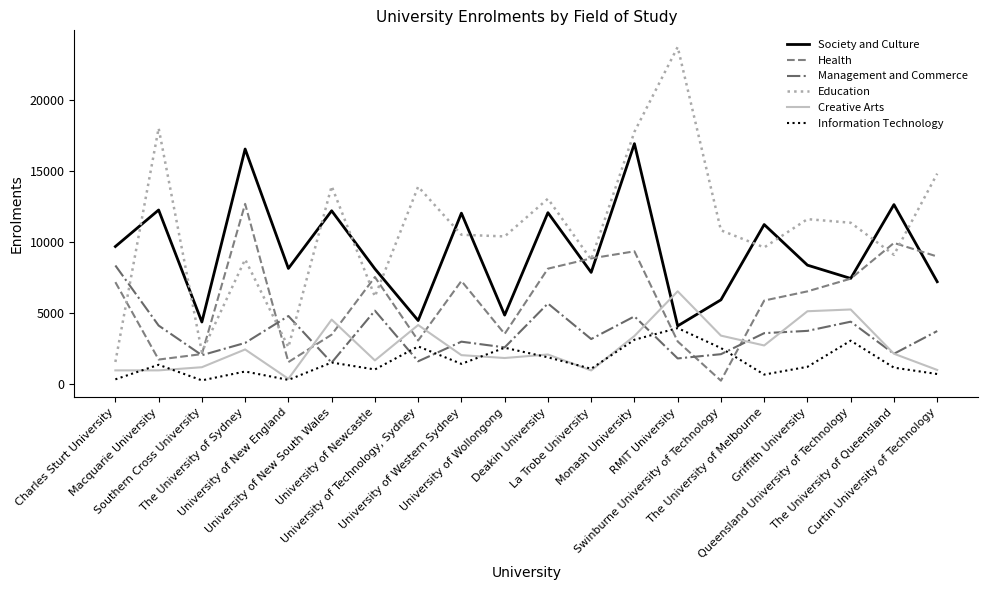

List the series in order of their peak value, highest first.

Education, Society and Culture, Health, Management and Commerce, Creative Arts, Information Technology